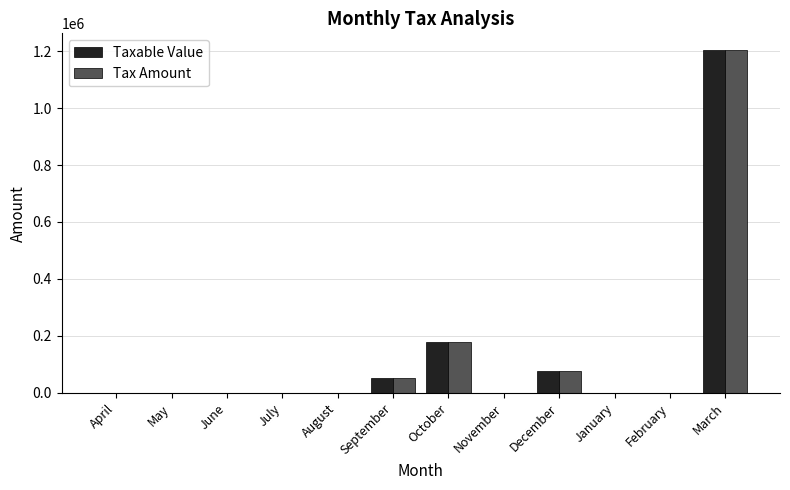

Is the value of Tax Amount at December greater than the value of Taxable Value at April?

Yes